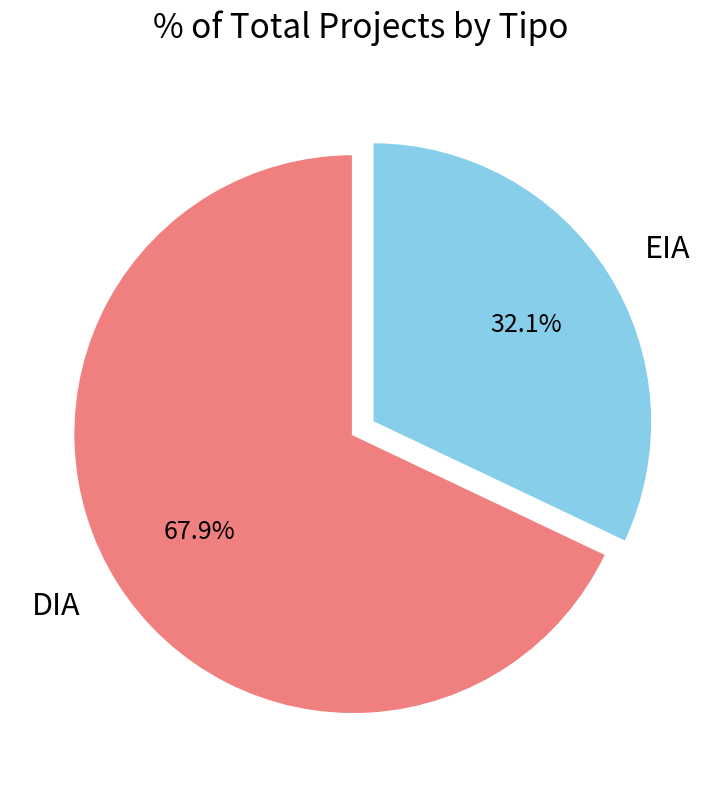

Does EIA account for over 50% of the chart?

No